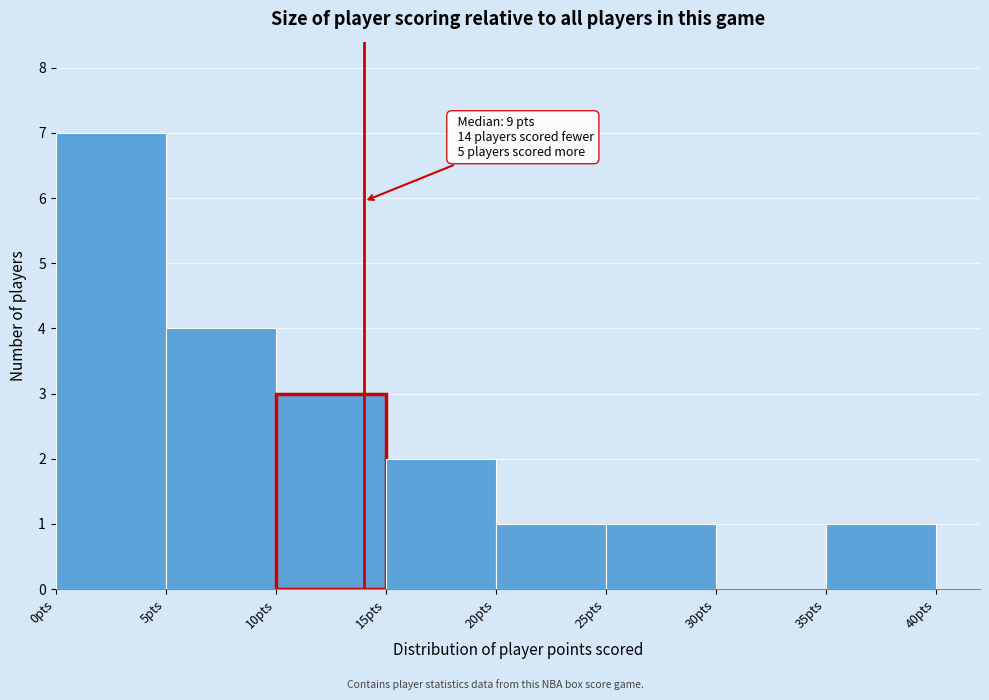

Over which range of the x-axis is the bar tallest?

0 to 5